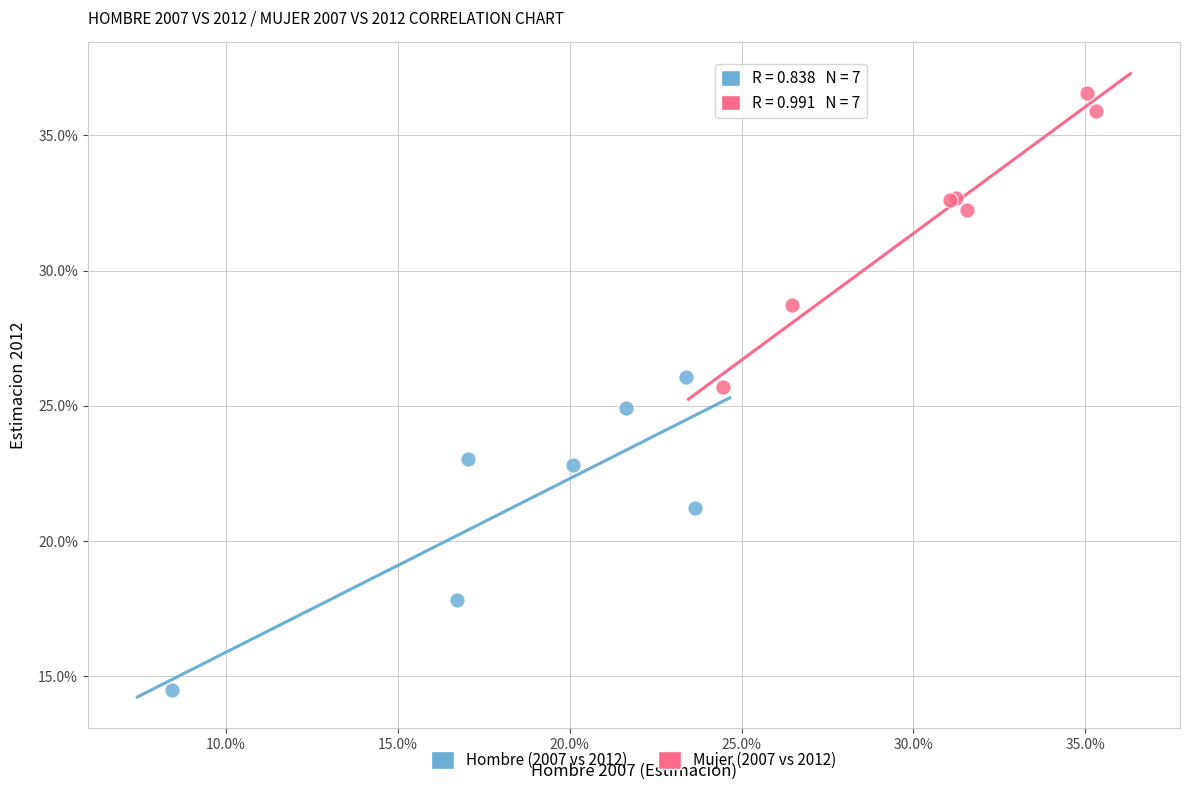

What are all the series names shown in the legend?

Hombre (2007 vs 2012), Mujer (2007 vs 2012)